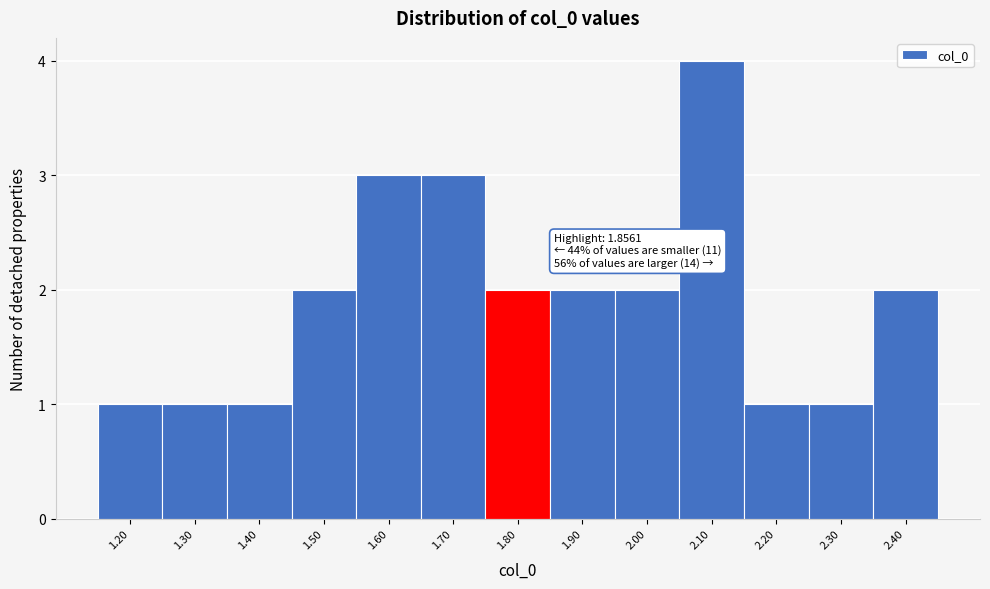

Reading right to left, list all the values displayed in this chart.

2.40=2	2.30=1	2.20=1	2.10=4	2.00=2	1.90=2	1.80=2	1.70=3	1.60=3	1.50=2	1.40=1	1.30=1	1.20=1